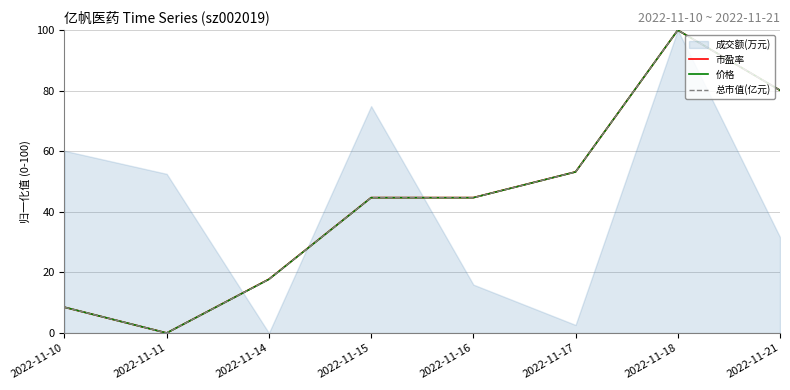

How many values in the 价格 series exceed 44?

5